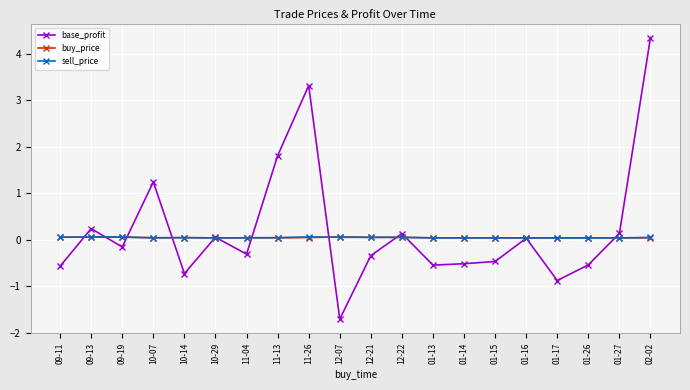

At which label does base_profit first exceed 0?

09-13